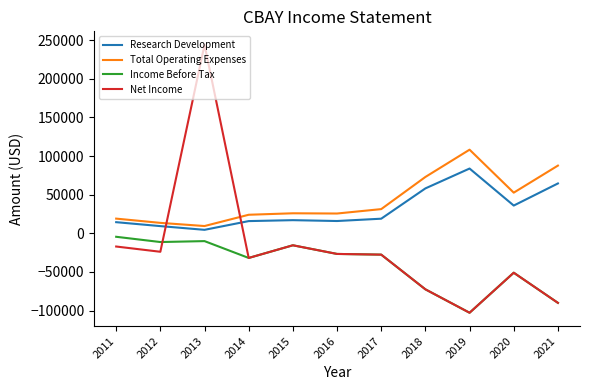

Where is Income Before Tax nearest to the value -53650?

2020